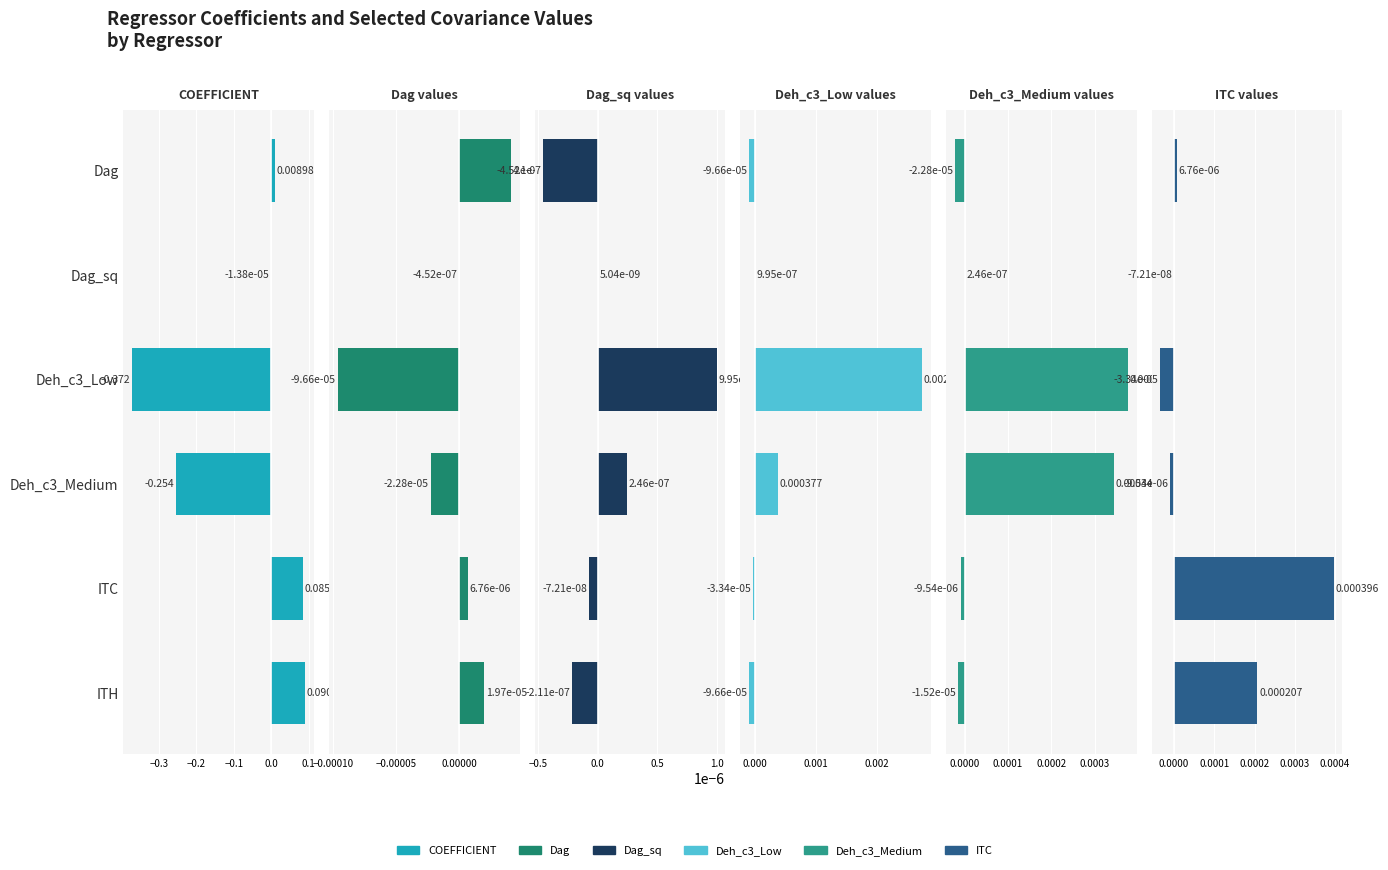

The Deh_c3_Low series shows -0.0 at ITH. True or false?

False